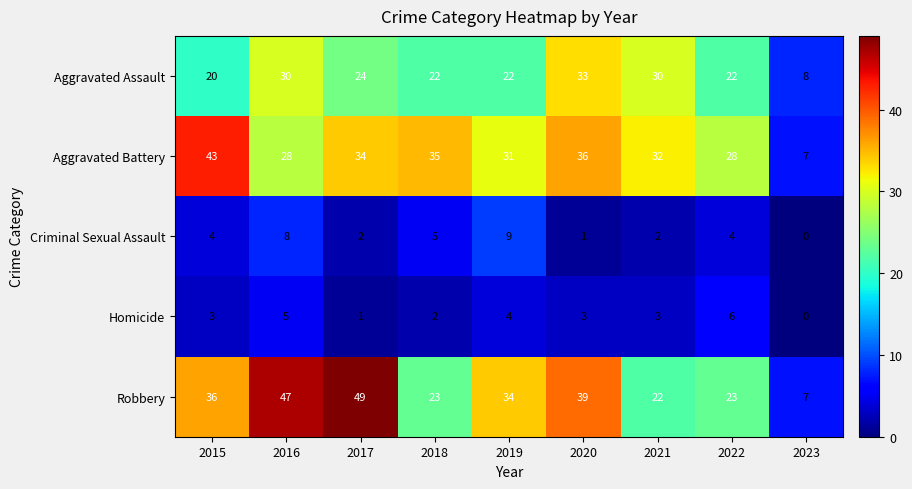

Between 2016 and 2023, which series saw the biggest shift?

Robbery